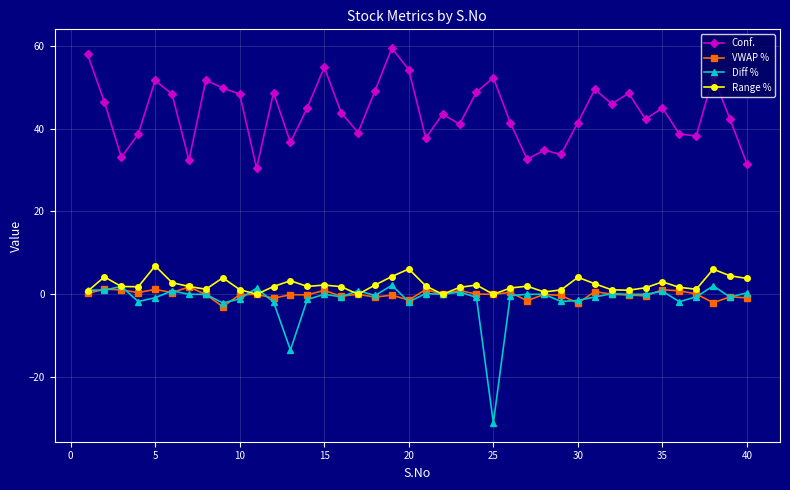

What is the maximum value shown in the chart?

59.5